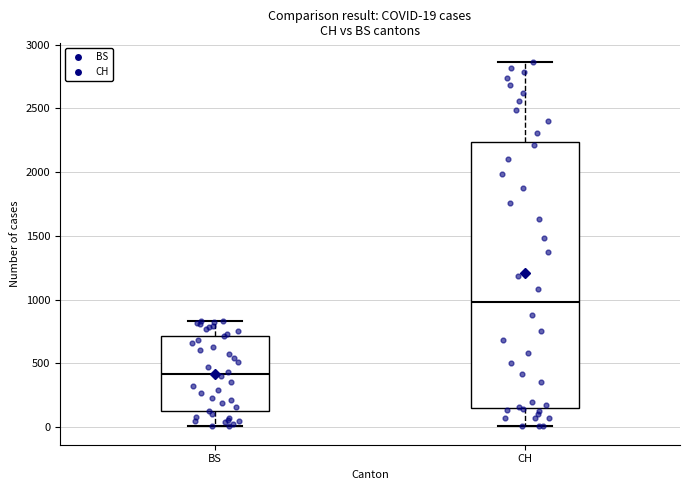

Which box is the tallest, from its lower edge to its upper edge?

CH